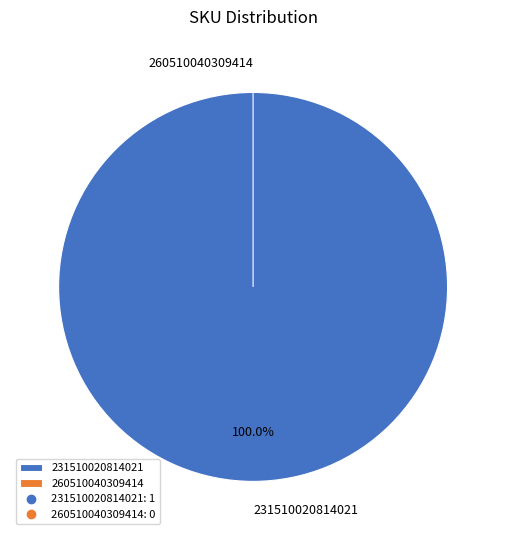

What is the smallest slice in the pie chart?

260510040309414